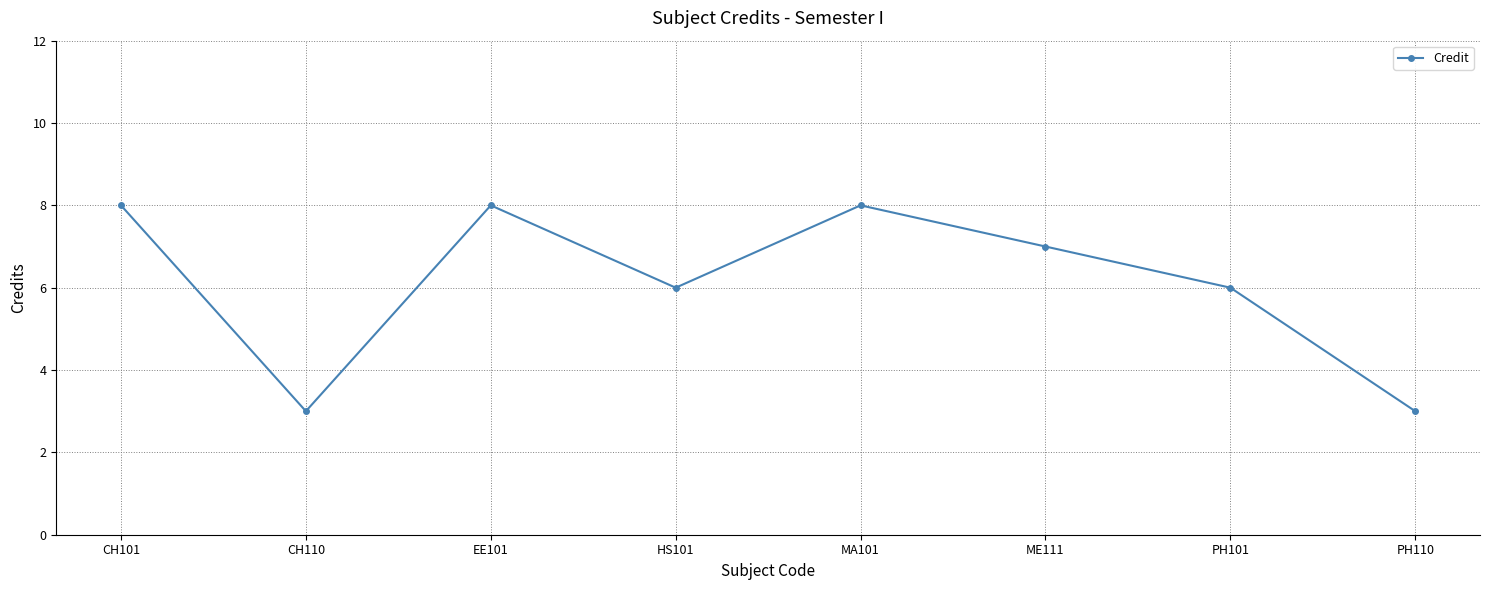

True or false: the data has more than 0 interior local peaks.

True